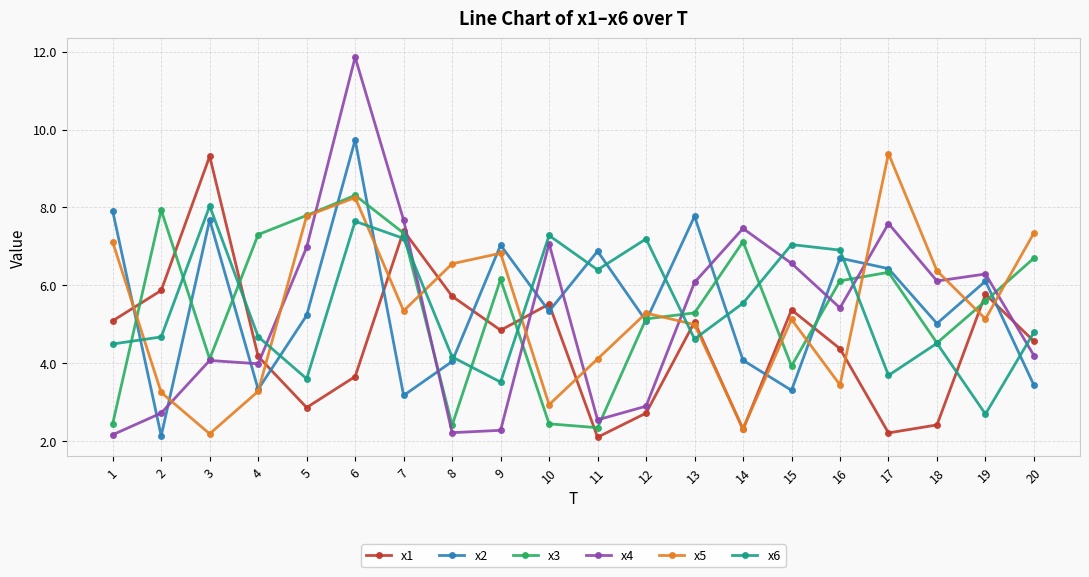

True or false: x5 and x3 cross at least once.

True